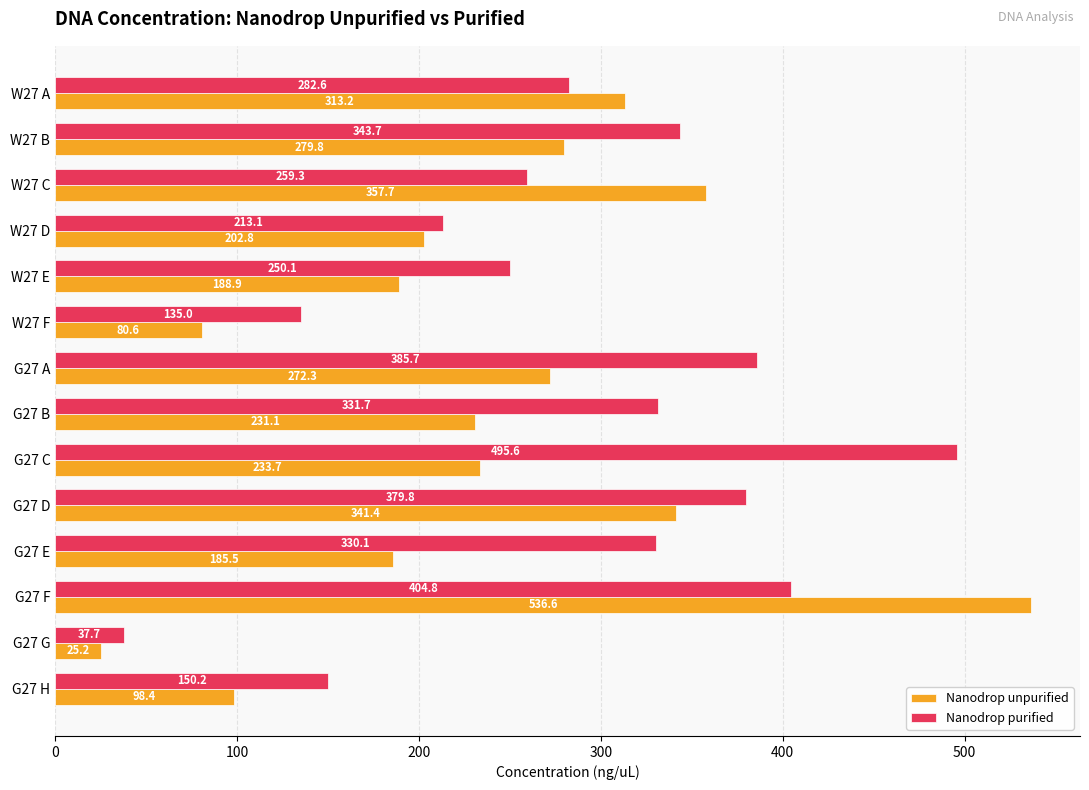

The Nanodrop purified series shows 55.4 at G27 G. True or false?

False